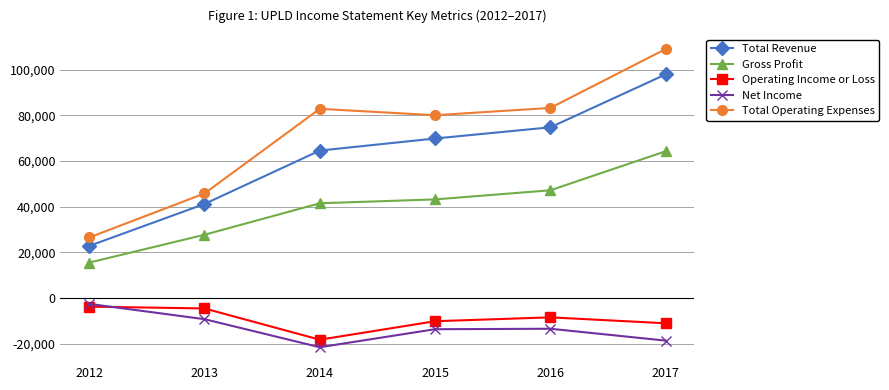

What is the difference between the maximum and second lowest values in the Total Revenue series?

56800